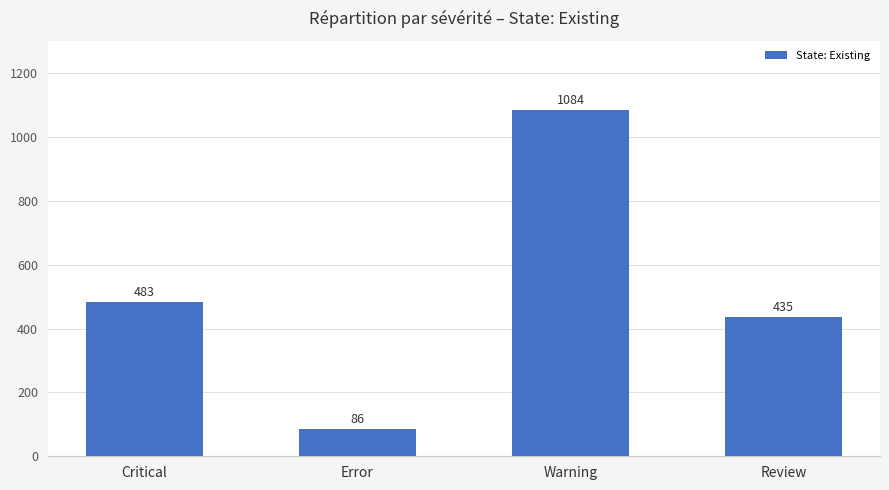

Where is the data nearest to the value 585?

Critical